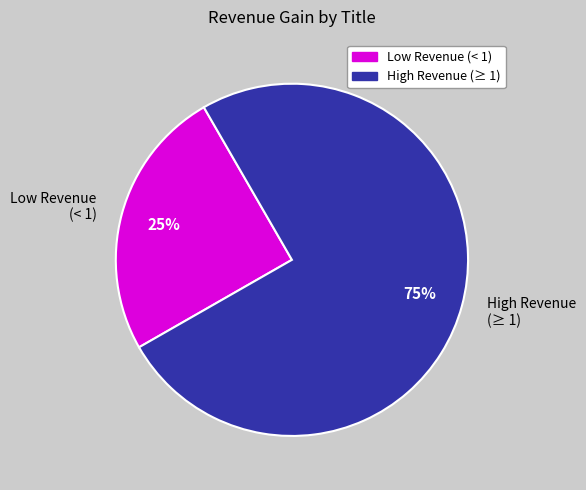

To the nearest percent, what portion does Low Revenue (< 1) represent?

25%